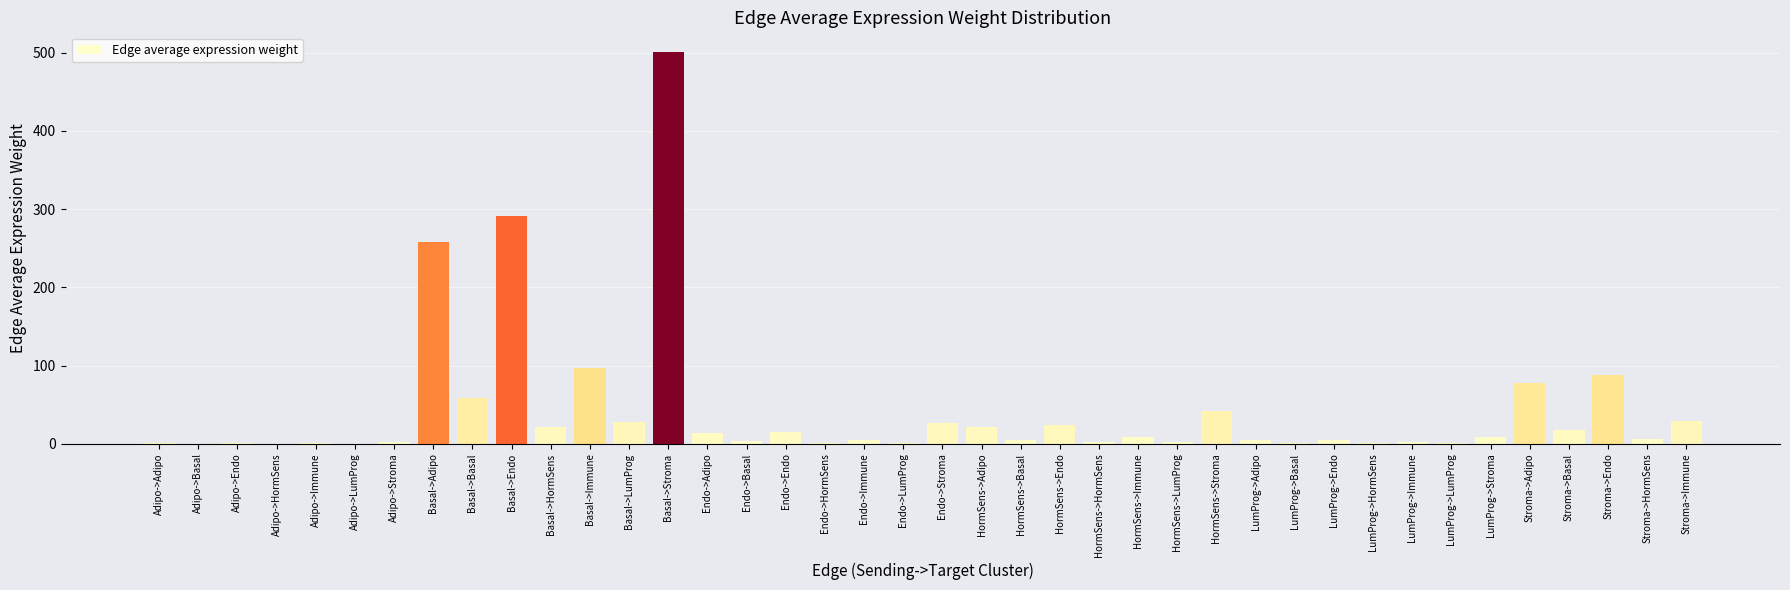

Is it true that the value at Basal->Stroma is 501.0?

True